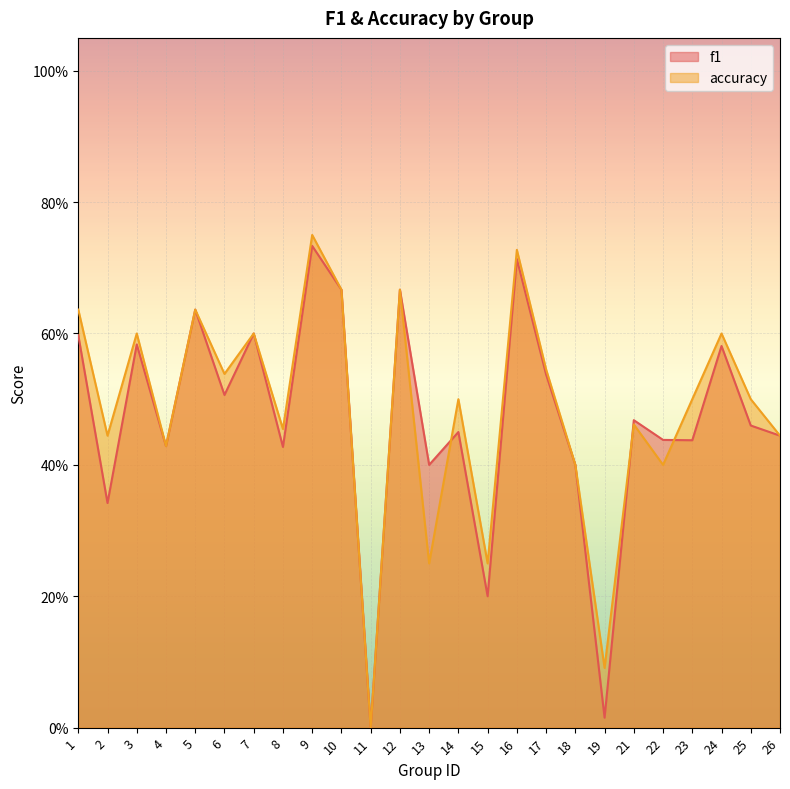

Between 3 and 8, which series saw the biggest shift?

f1